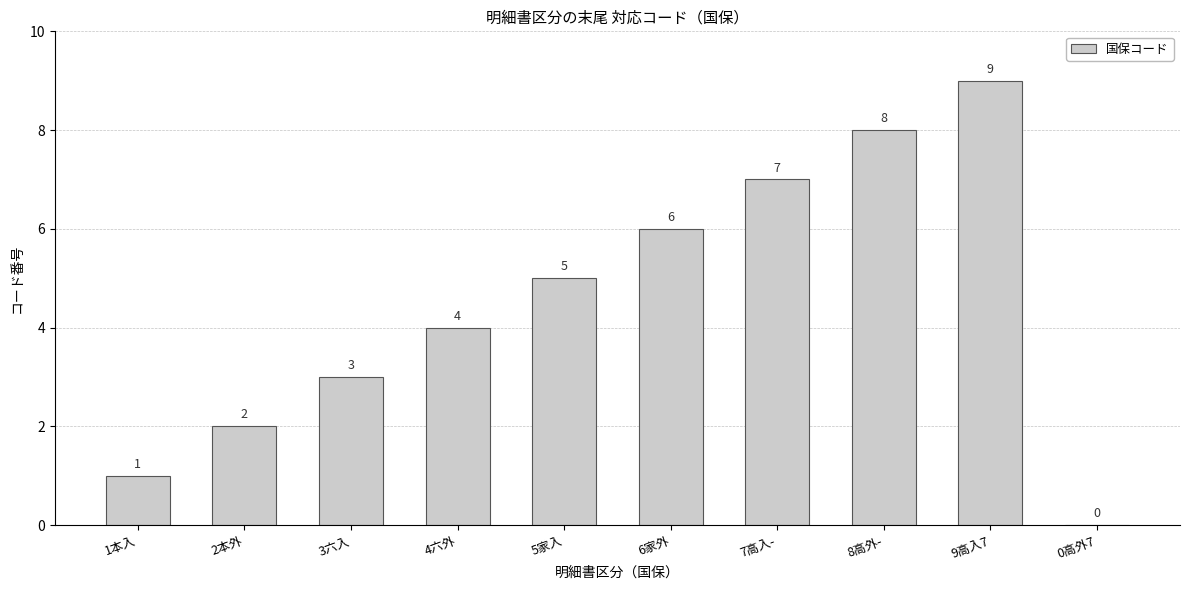

What is the maximum value shown in the chart?

9